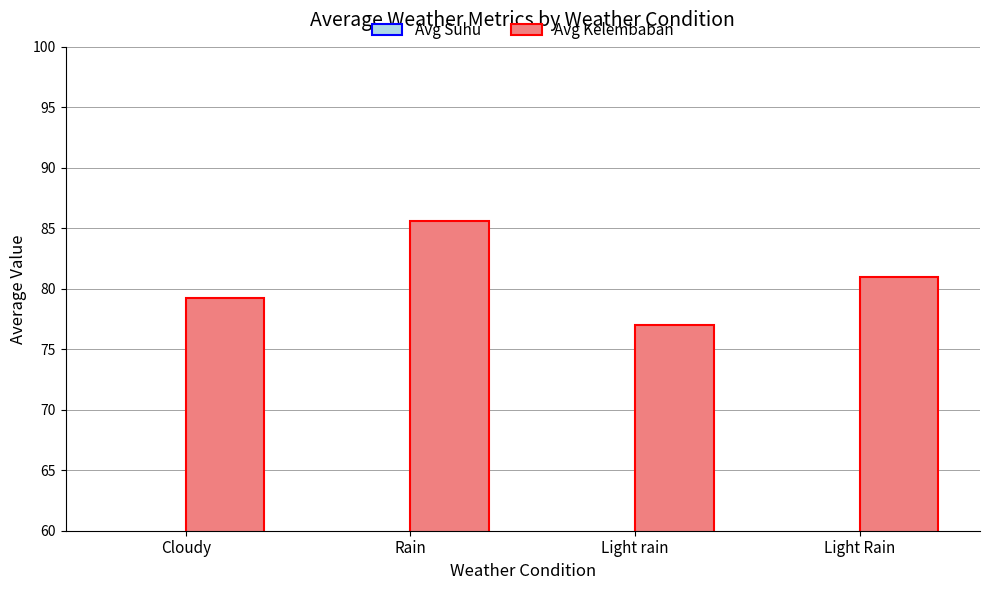

What is the difference between the Avg Kelembaban values at Cloudy and Light Rain?

1.8